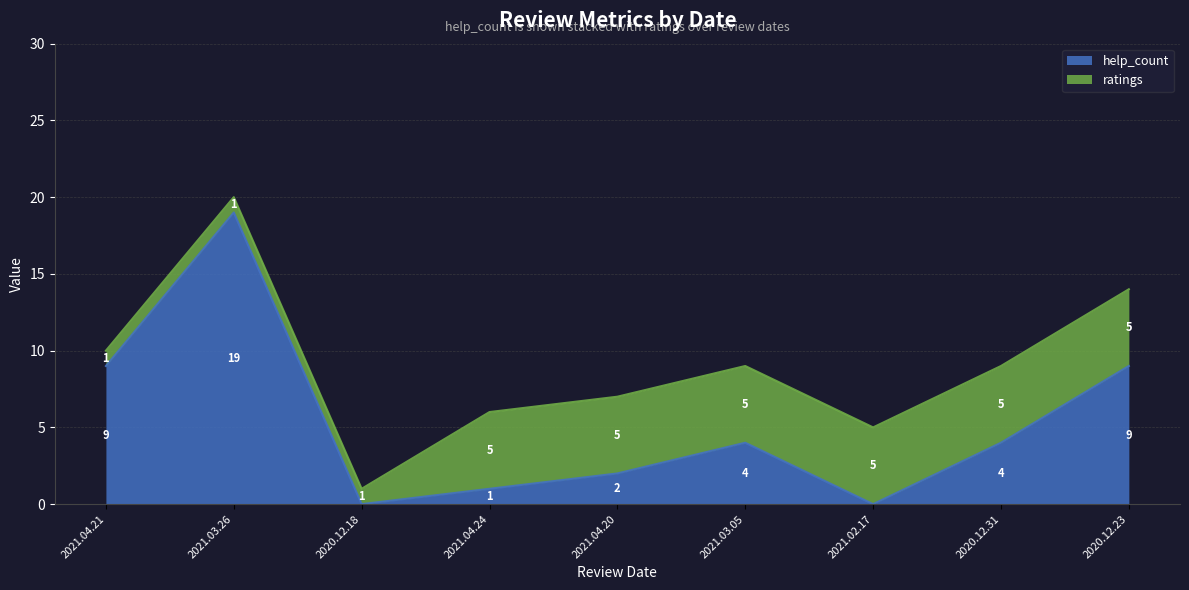

True or false: the data has more than 2 interior local peaks.

False